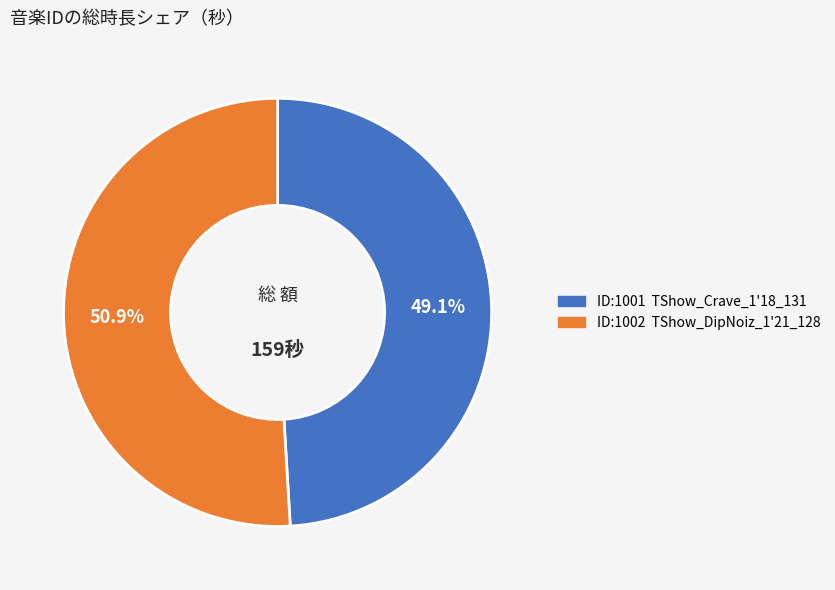

How many segments does this pie chart have?

2